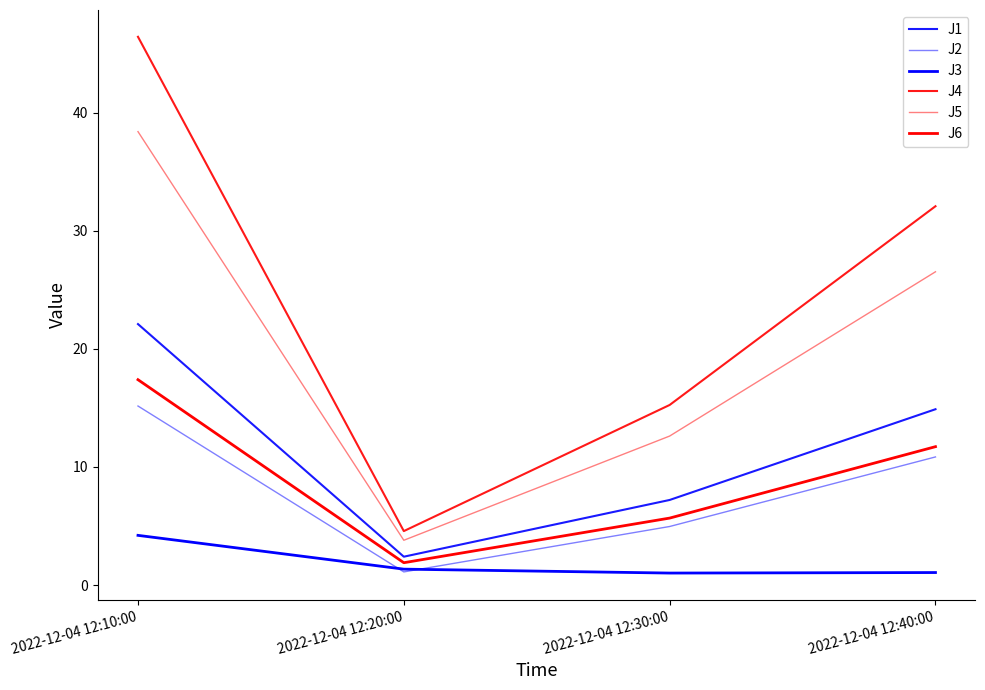

What is the smallest value displayed?

1.0